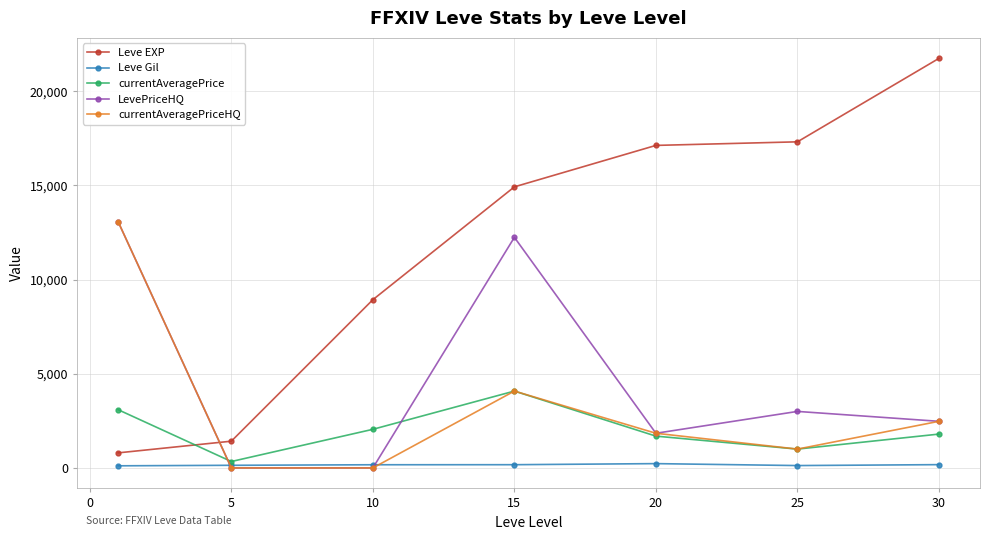

What is the maximum value shown in the chart?

21740.0